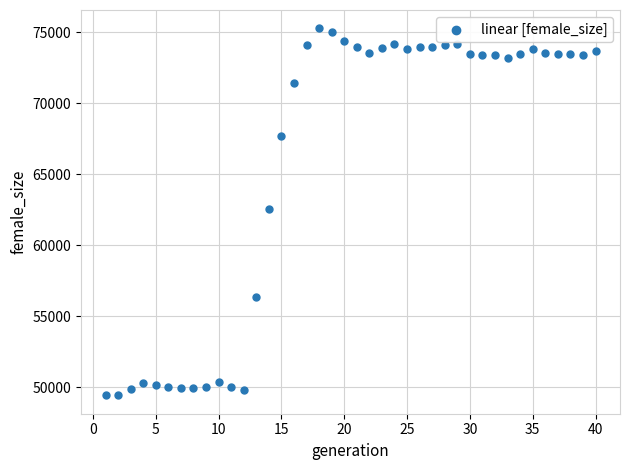

What is the range of Y values (max minus min)?

25849